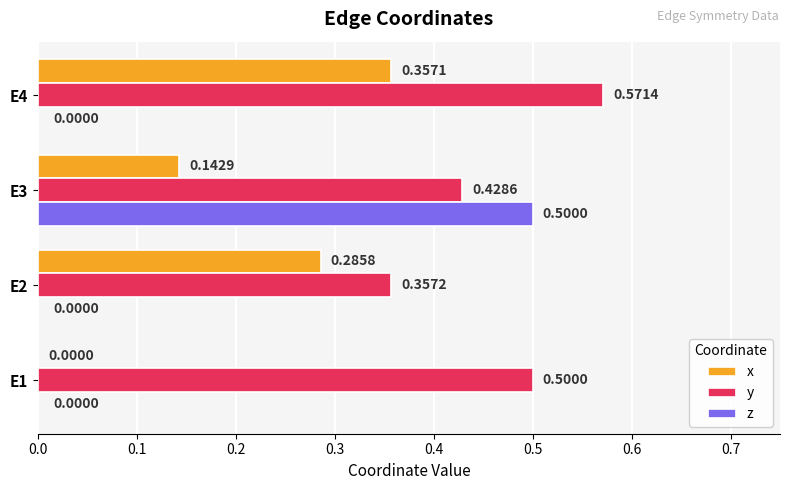

How many data points in z are above 0?

1